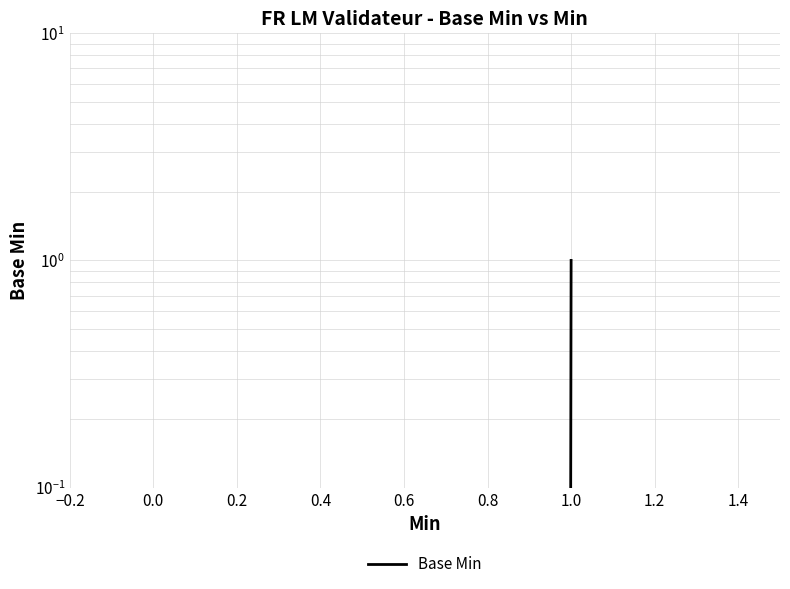

The chart shows a value of 0 at 0.0. True or false?

True